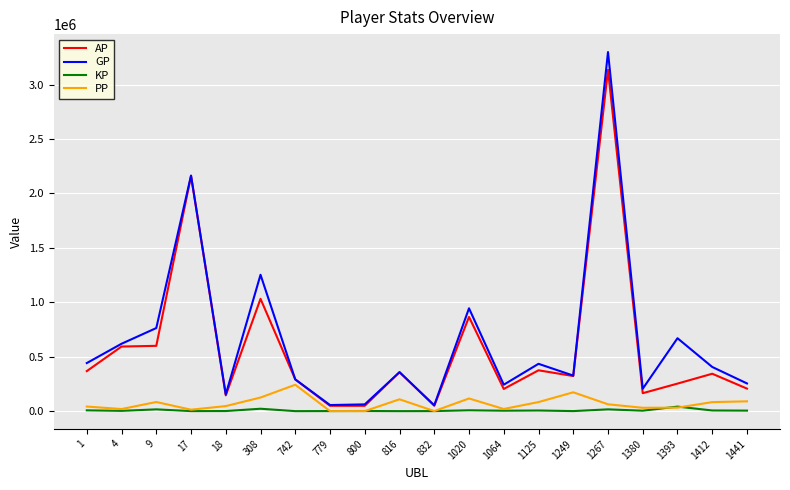

List the series in order of their peak value, lowest first.

KP, PP, AP, GP